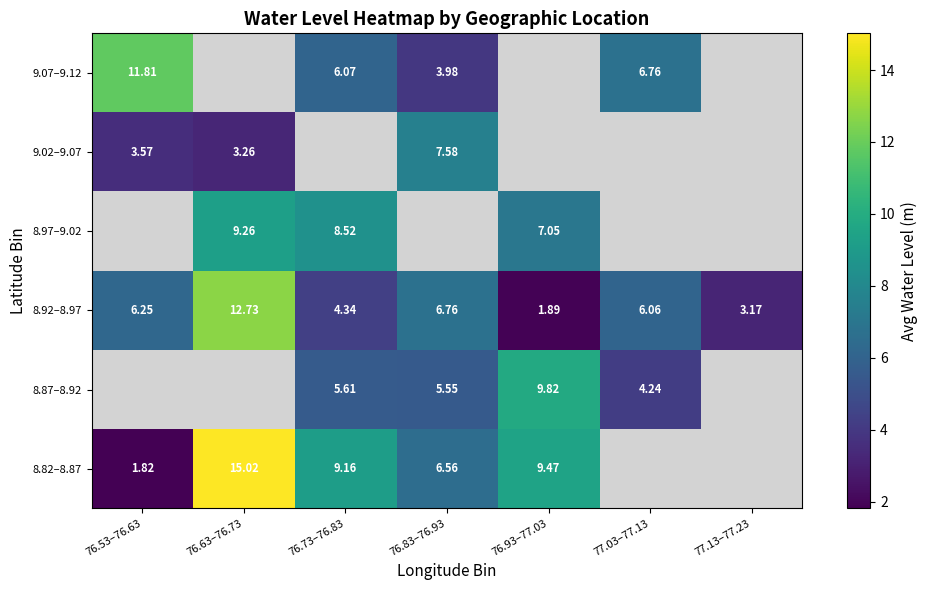

How many values in the 8.92–8.97 series exceed 6?

4